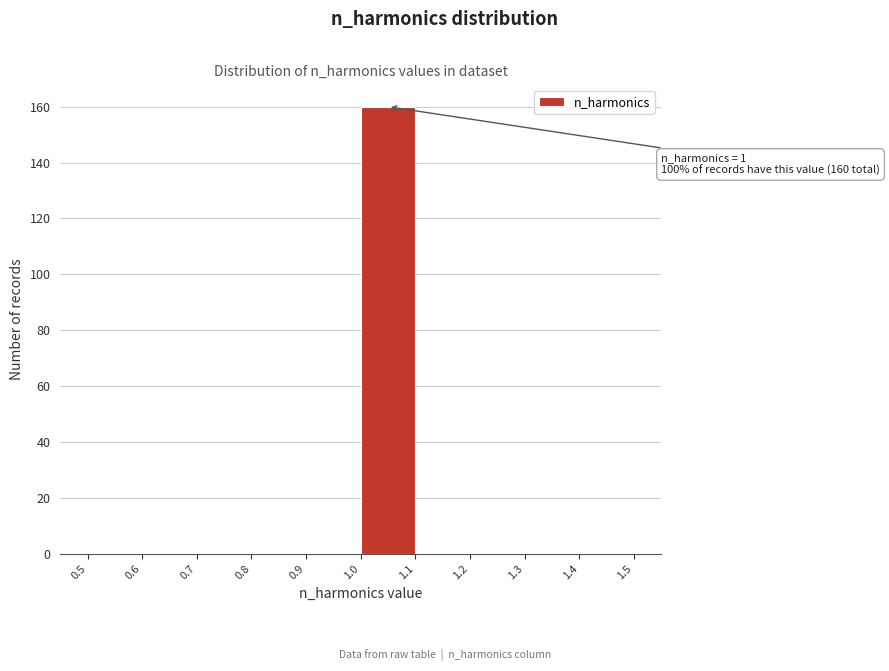

Which range on the x-axis has the tallest bar?

1.0 to 1.1